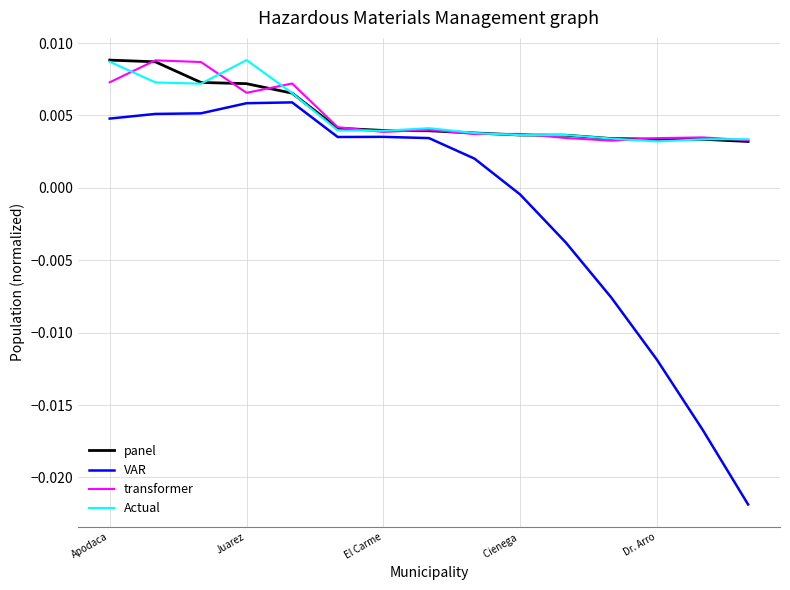

Which series has the widest spread of values?

VAR